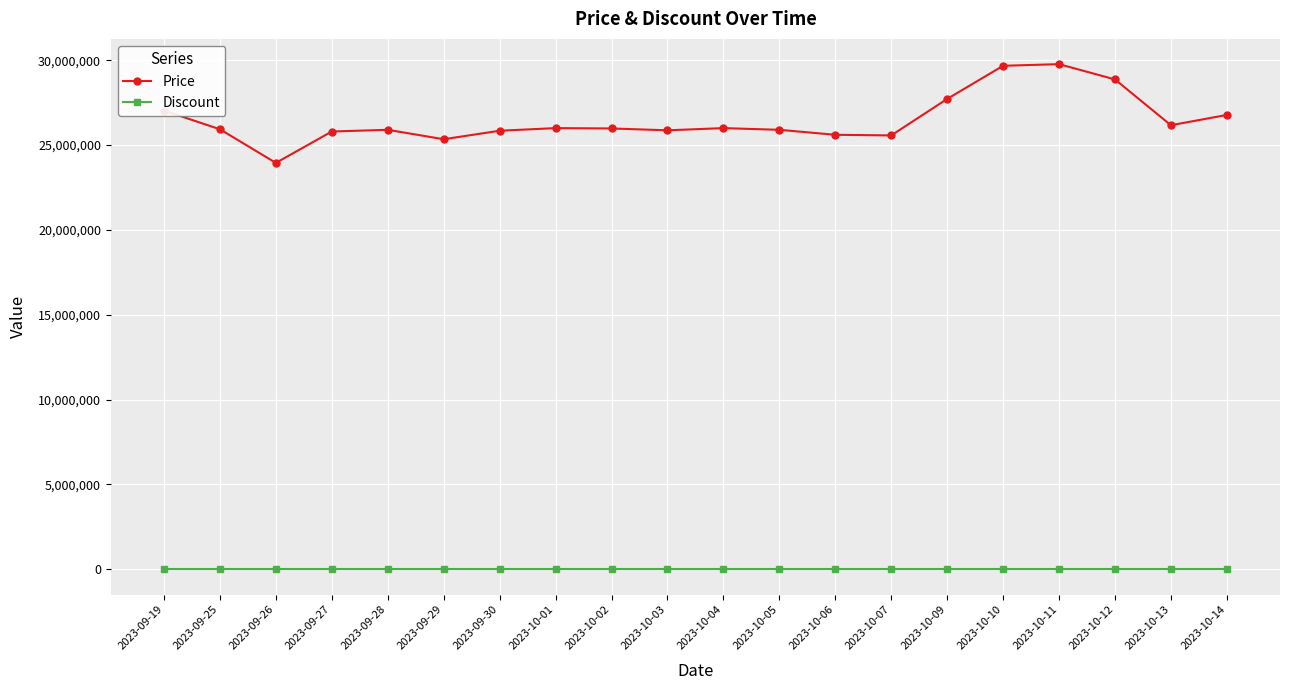

What is the total value across all series at 2023-10-03?

25870000